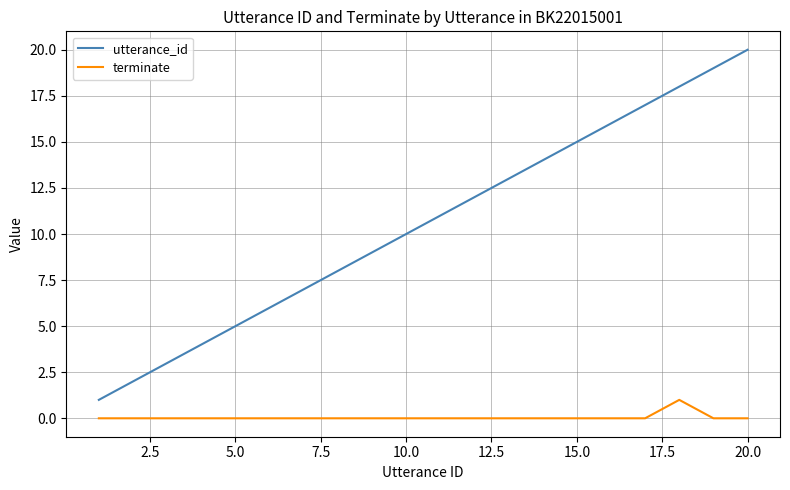

Which series has the largest range (max minus min)?

utterance_id